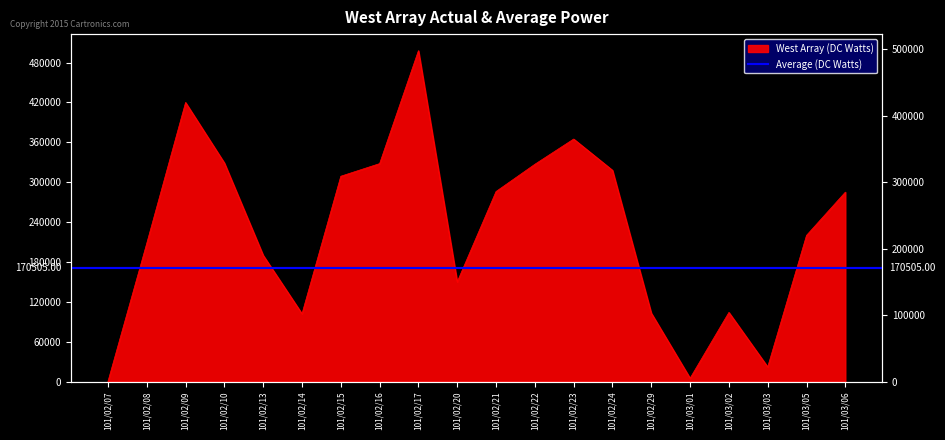

What is the change in value from 101/02/21 to 101/02/29?

-183000